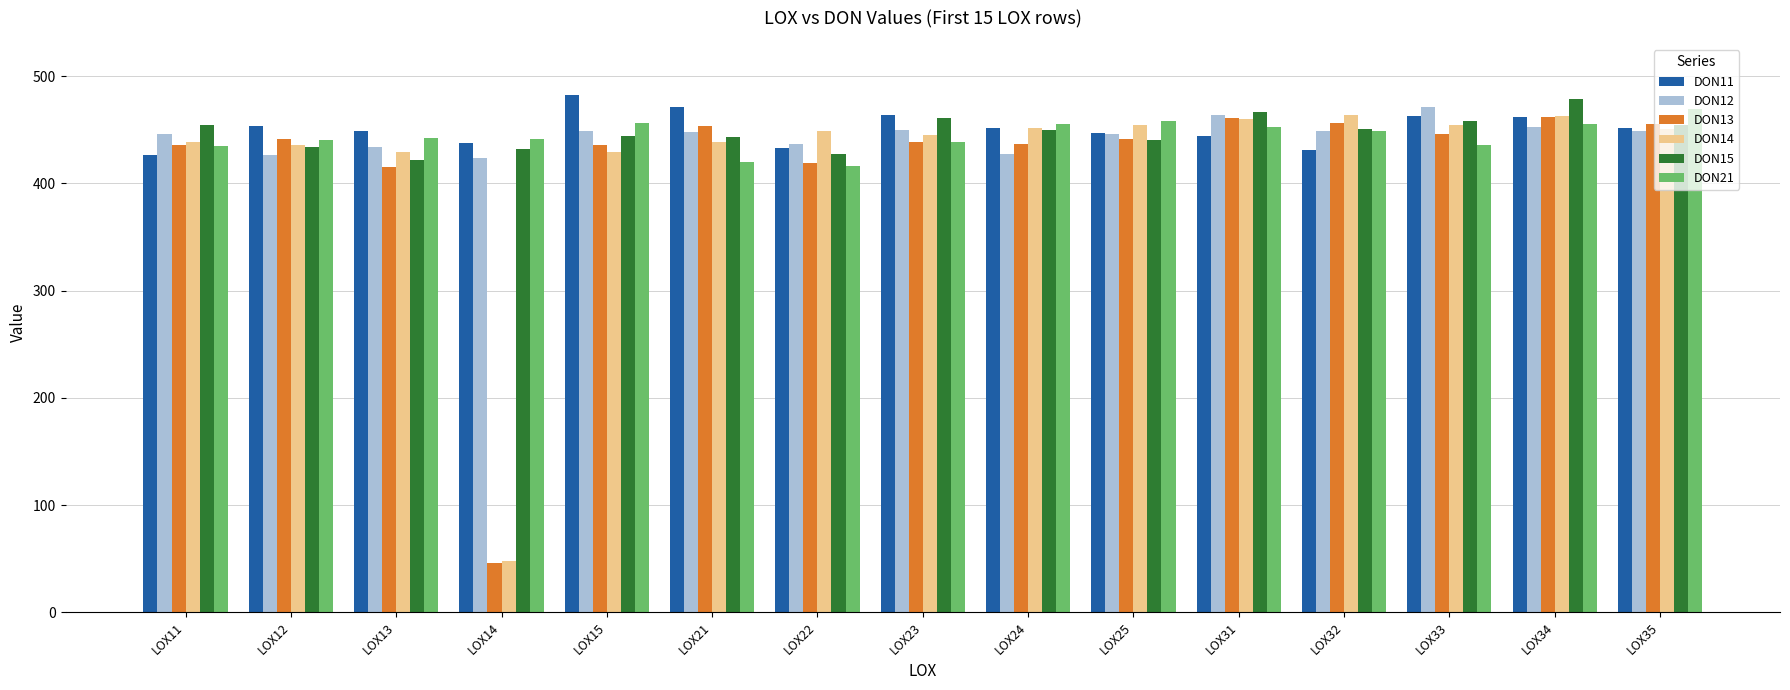

The DON11 series shows 192.0 at LOX35. True or false?

False